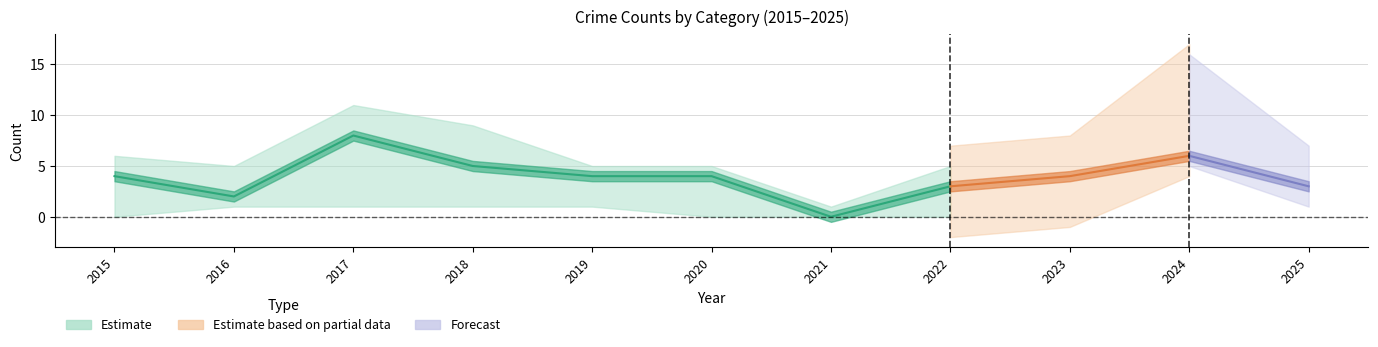

How many values in the Robbery series exceed 4?

3